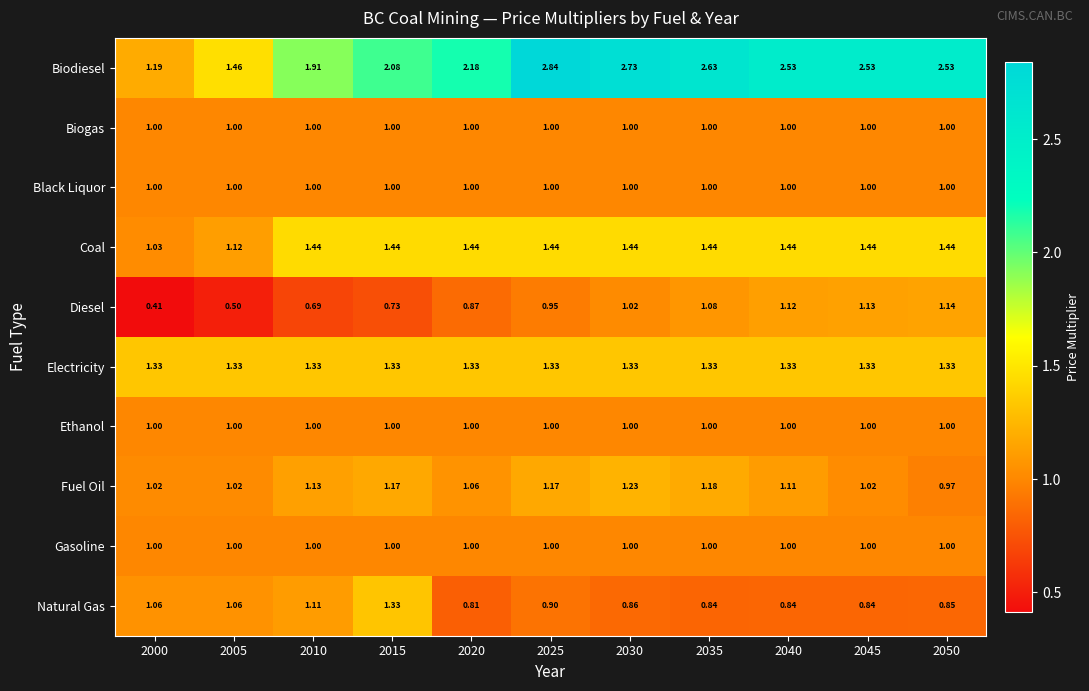

Which series has the largest total across all categories?

Biodiesel